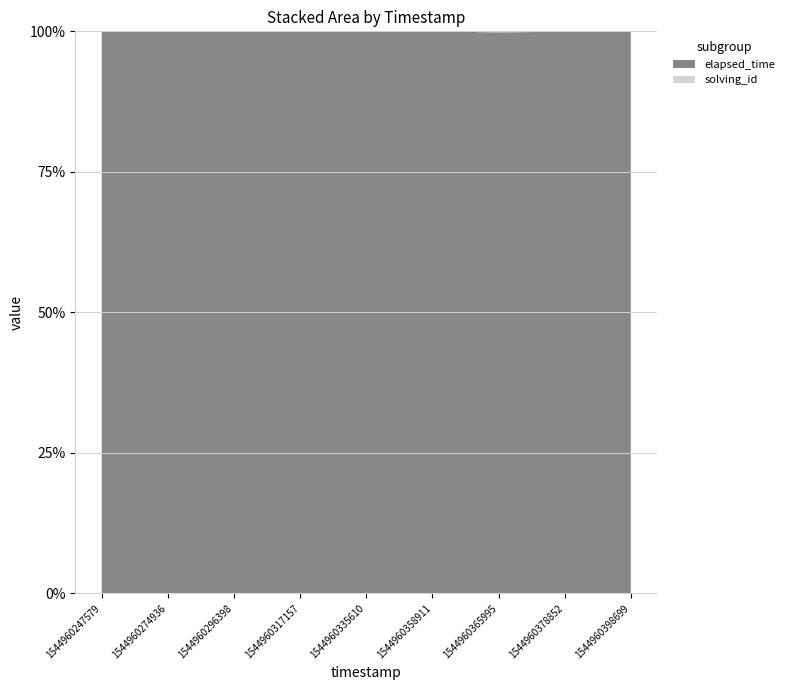

Reading left to right, list all the values displayed in this chart.

solving_id: 1544960247579=1	1544960274936=2	1544960296398=3	1544960317157=4	1544960335610=5	1544960358911=6	1544960365995=7	1544960378852=8	1544960398699=9
elapsed_time: 1544960247579=24000	1544960274936=24000	1544960296398=19000	1544960317157=17000	1544960335610=15000	1544960358911=20000	1544960365995=4000	1544960378852=10000	1544960398699=17000